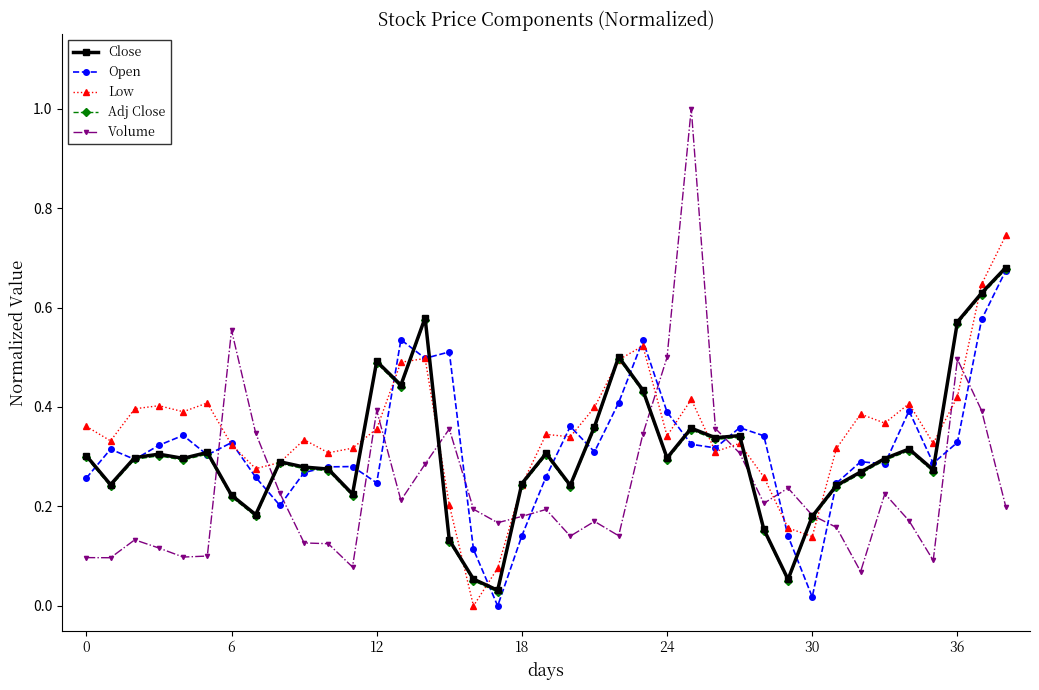

After their last crossing, which series has the higher values: Low or Close?

Low